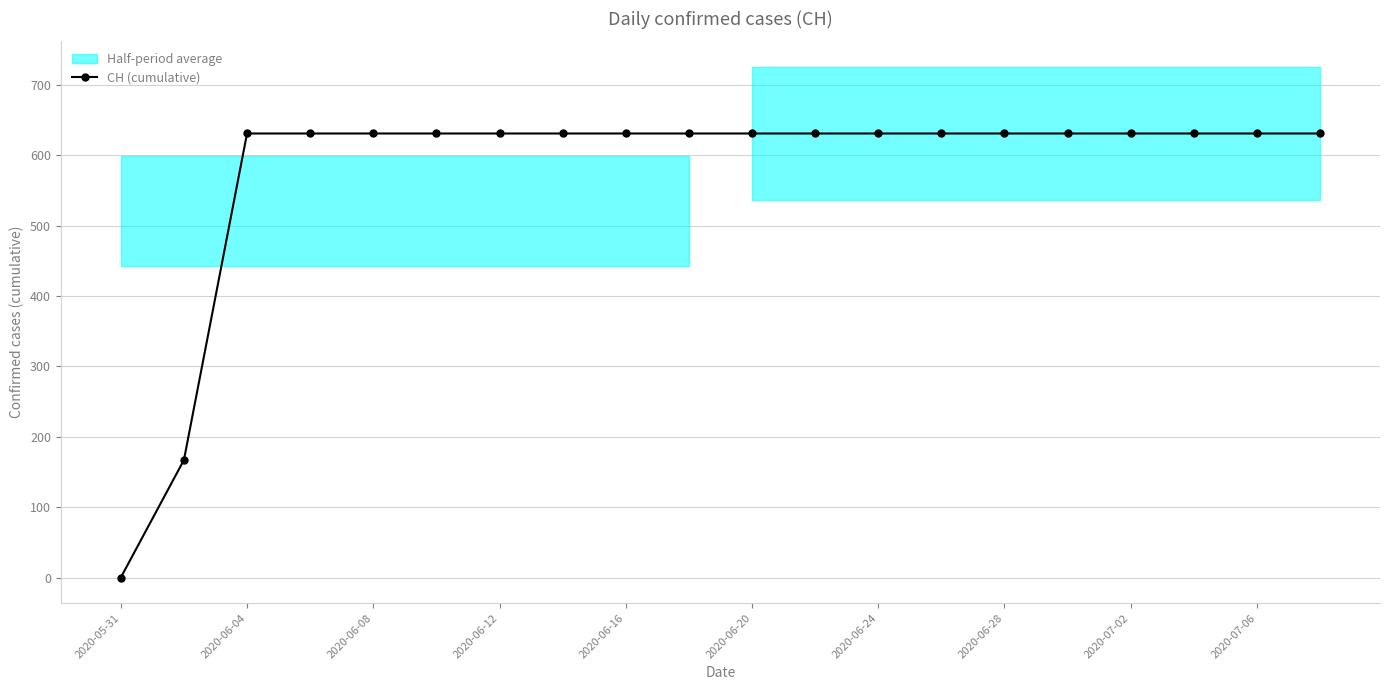

Which label corresponds to the smallest value in the chart?

2020-05-31